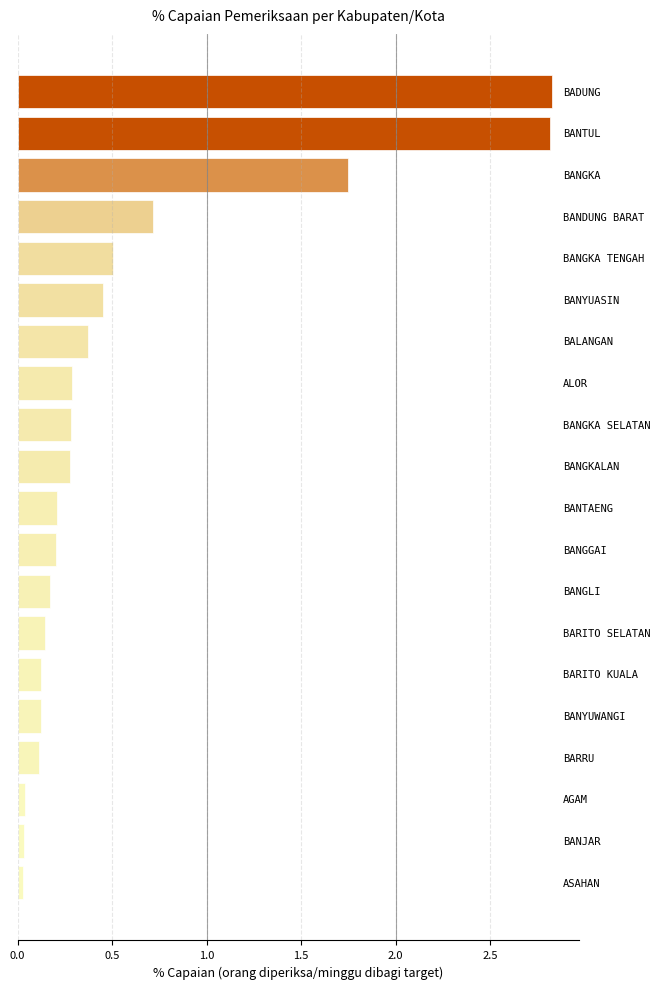

What is the average value?

0.6